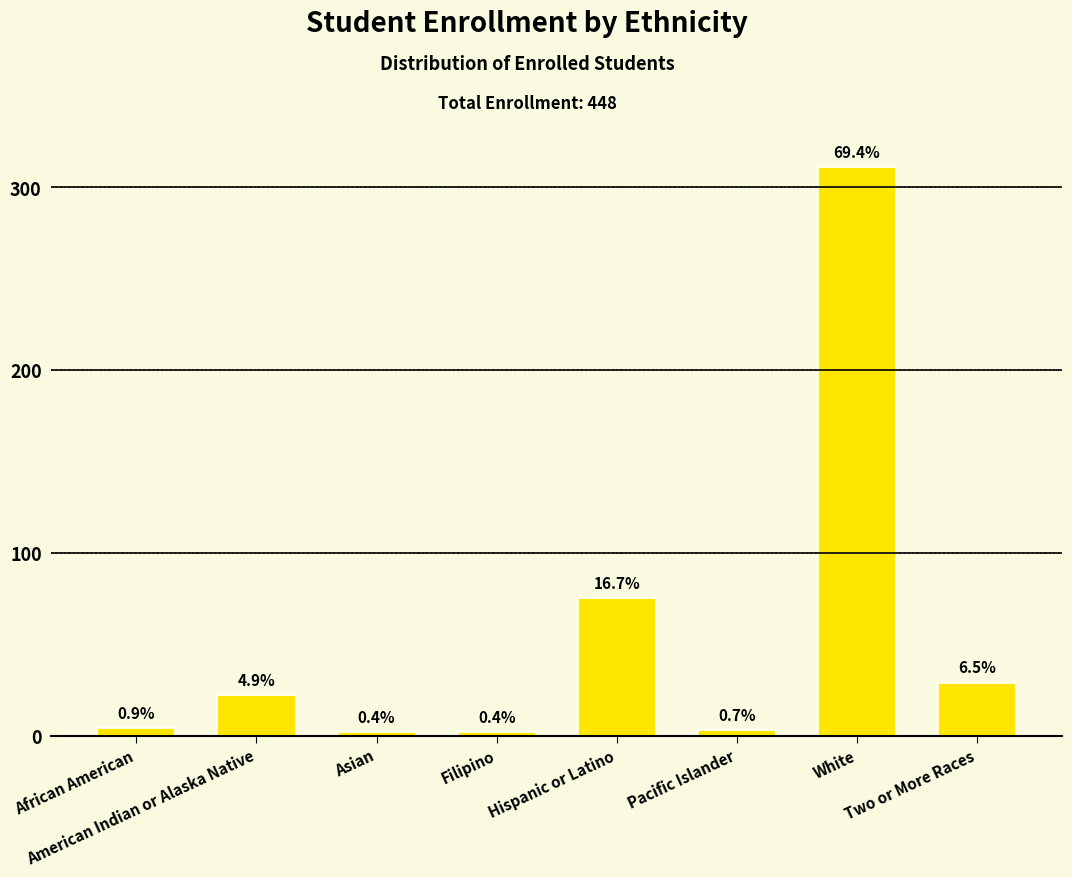

Which label corresponds to the largest value in the chart?

White